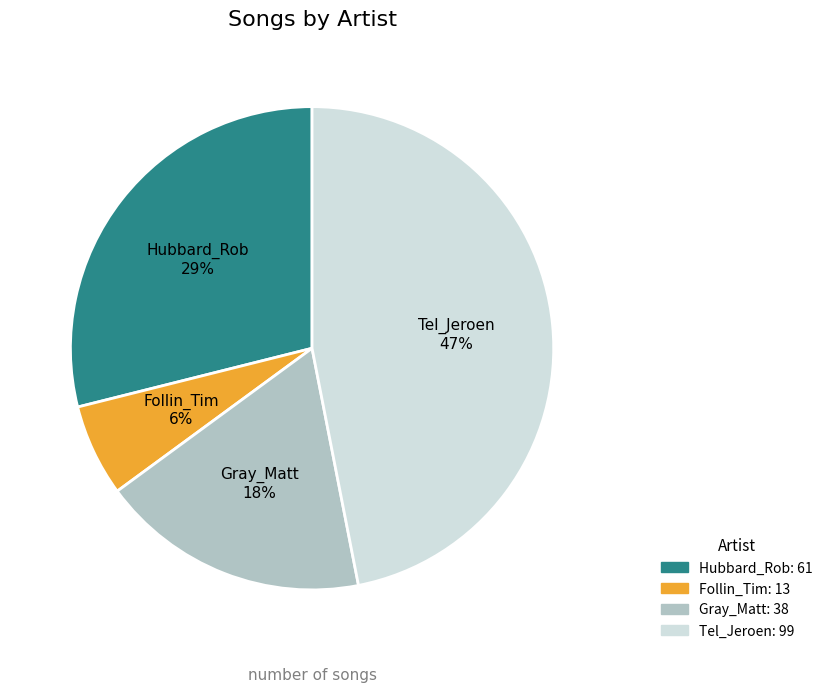

How many slices are in this pie chart?

4